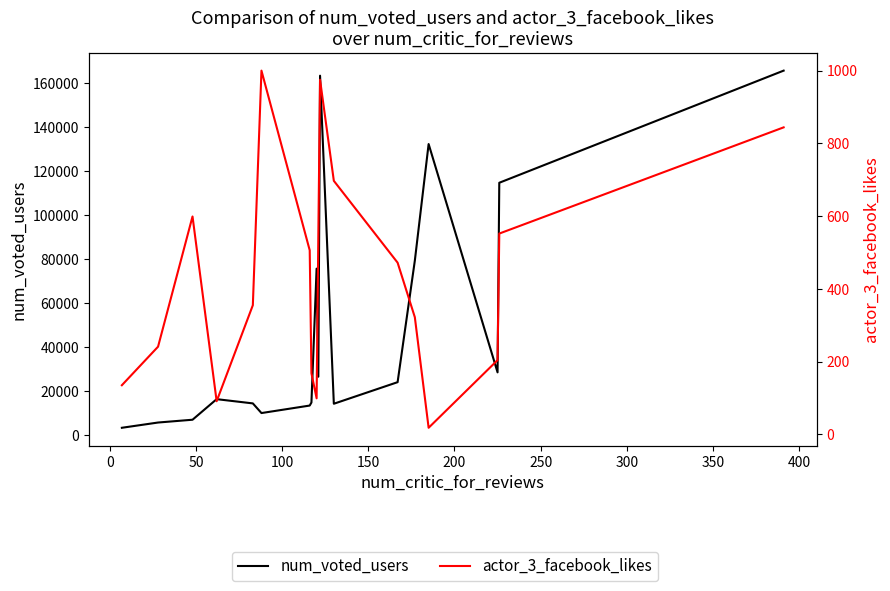

Which series has the widest spread of values?

num_voted_users